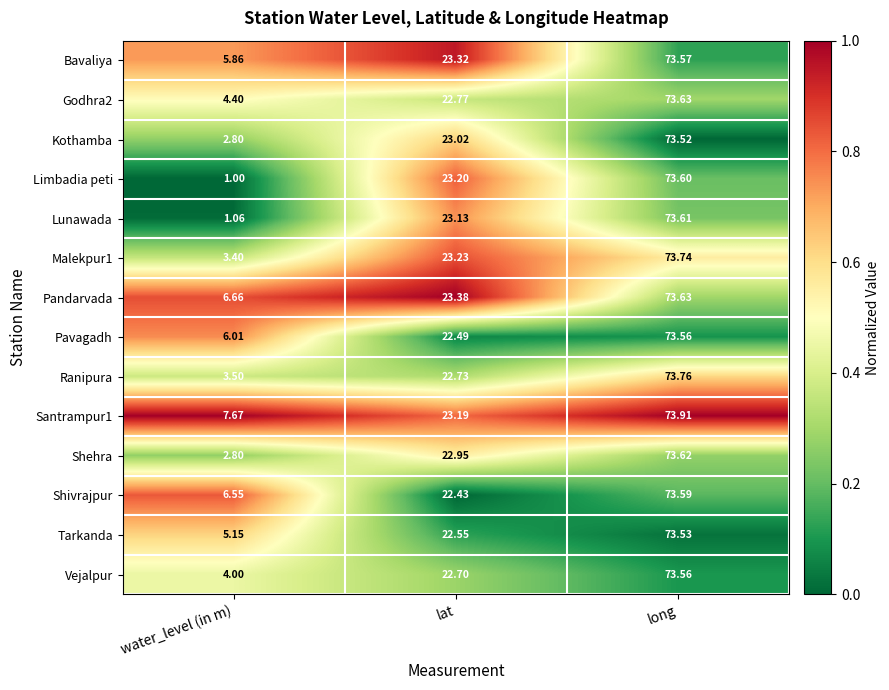

What is the maximum value shown in the chart?

73.9